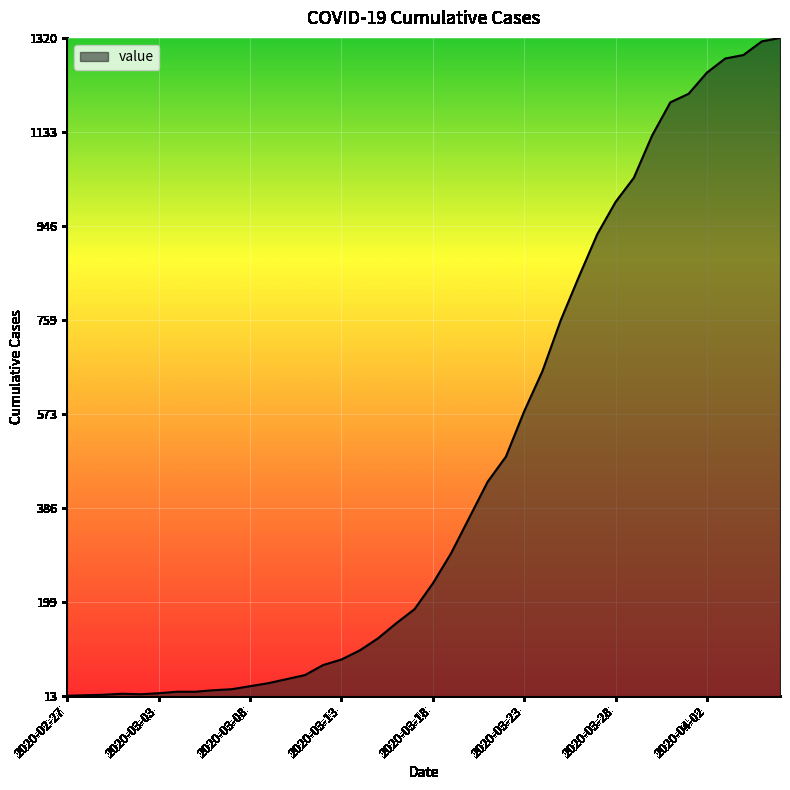

What is the difference between the maximum and minimum values?

1307